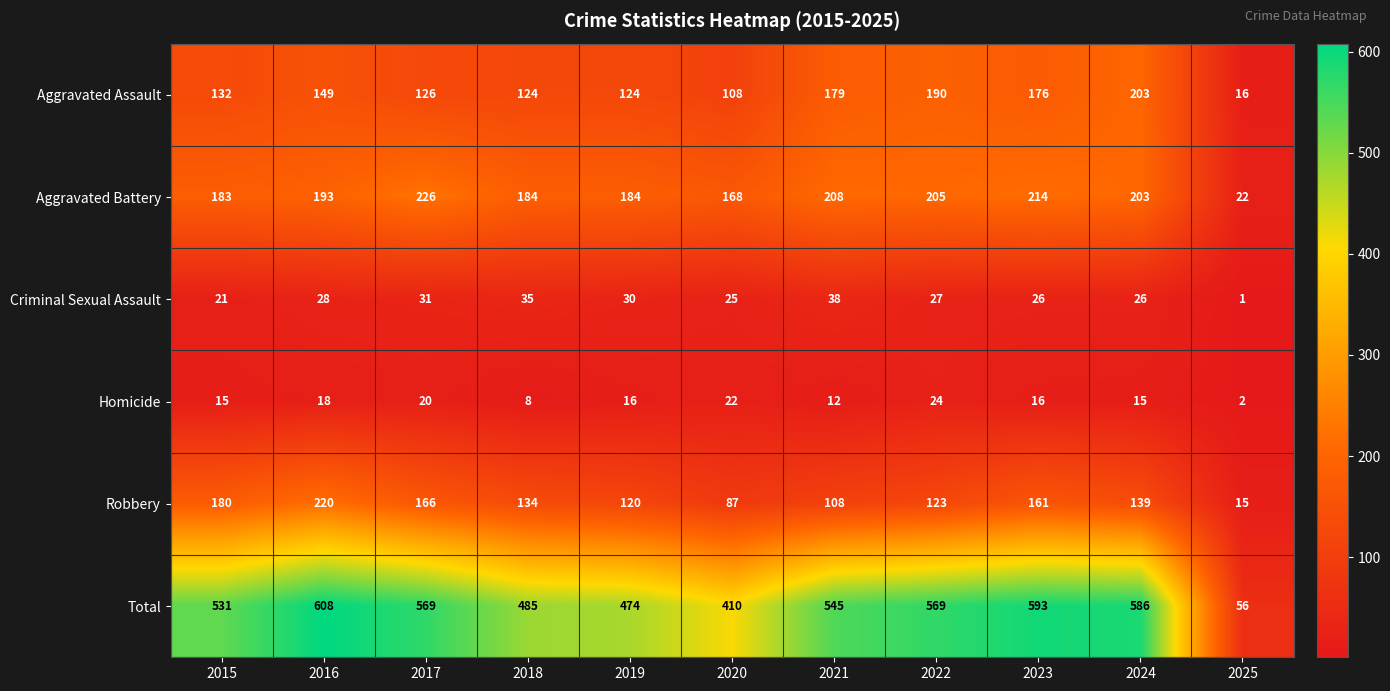

At which label does Aggravated Assault reach its minimum?

2025